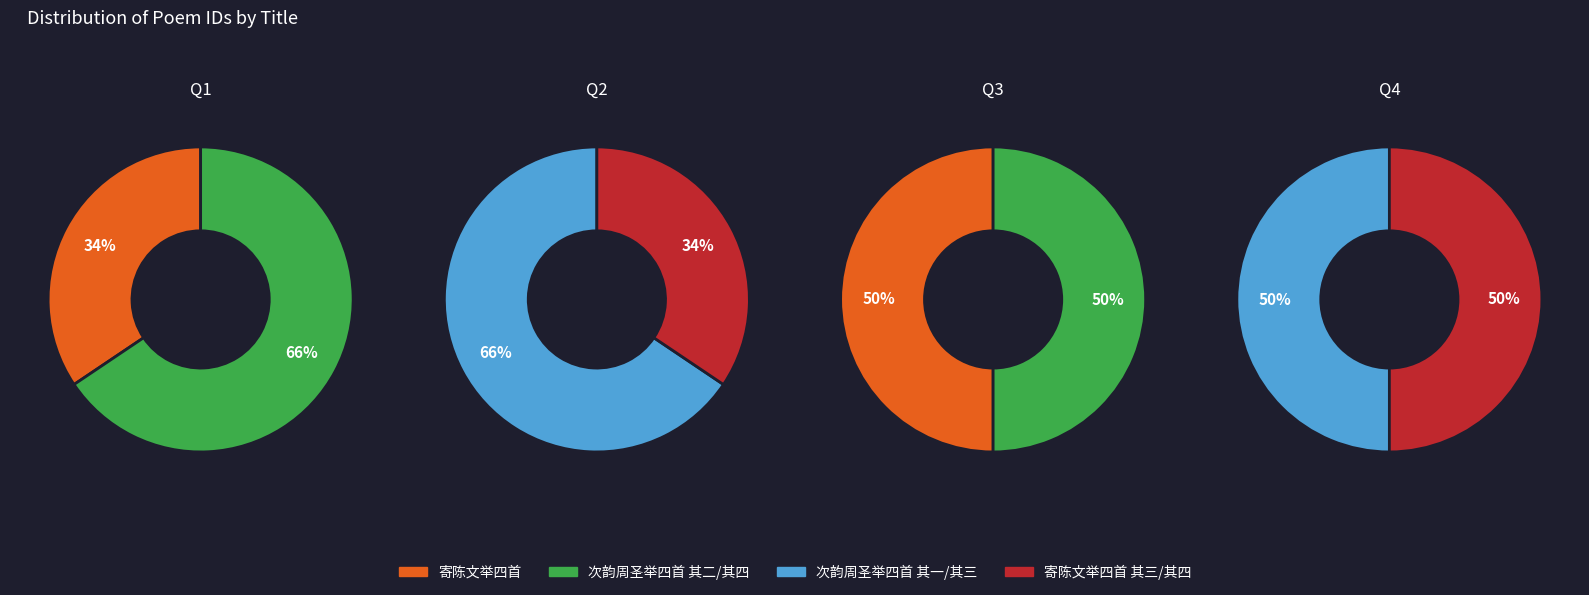

Which slice is the largest?

次韵周圣举四首 其四